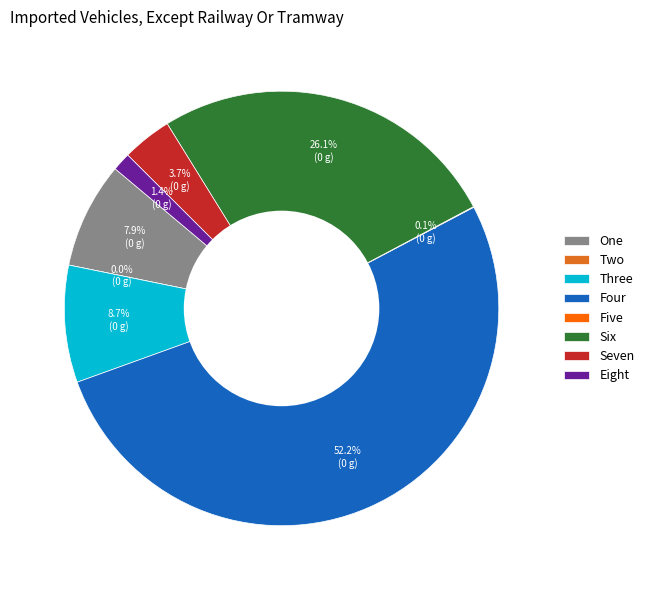

Is there any slice that represents more than half of the pie?

Yes